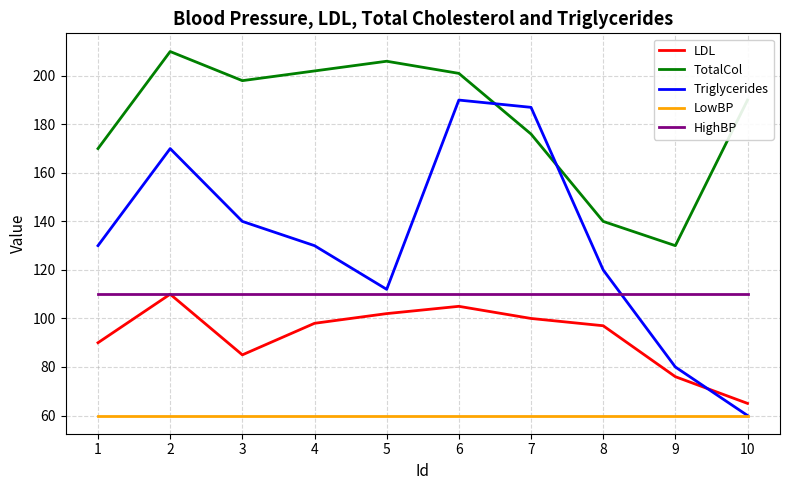

True or false: Triglycerides has a value of 80 at 9.

True